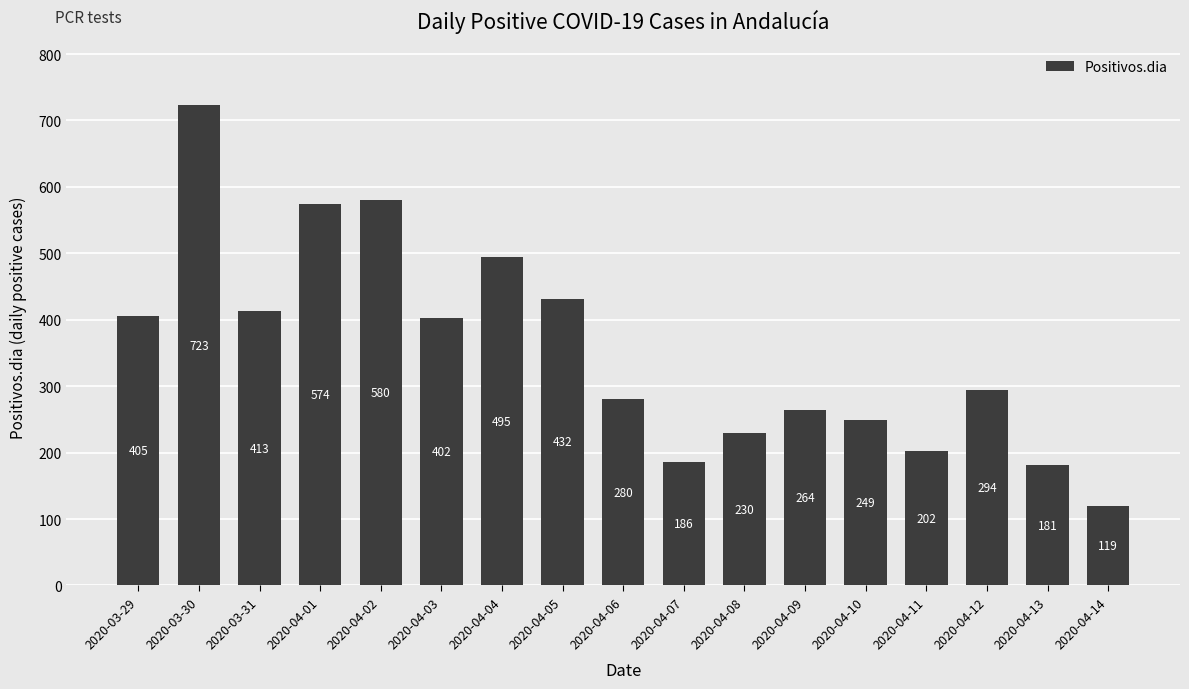

Reading left to right, transcribe all the data shown in this chart.

405	723	413	574	580	402	495	432	280	186	230	264	249	202	294	181	119